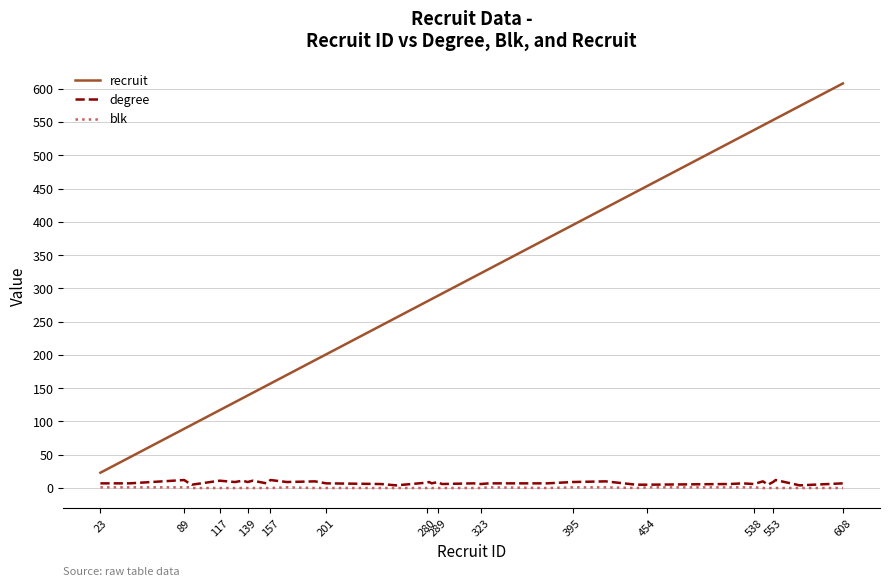

Count the number of categories in the chart.

40